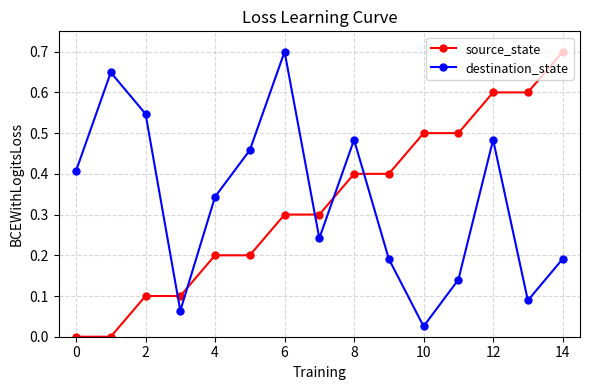

How many interior local valleys does the destination_state series have?

4